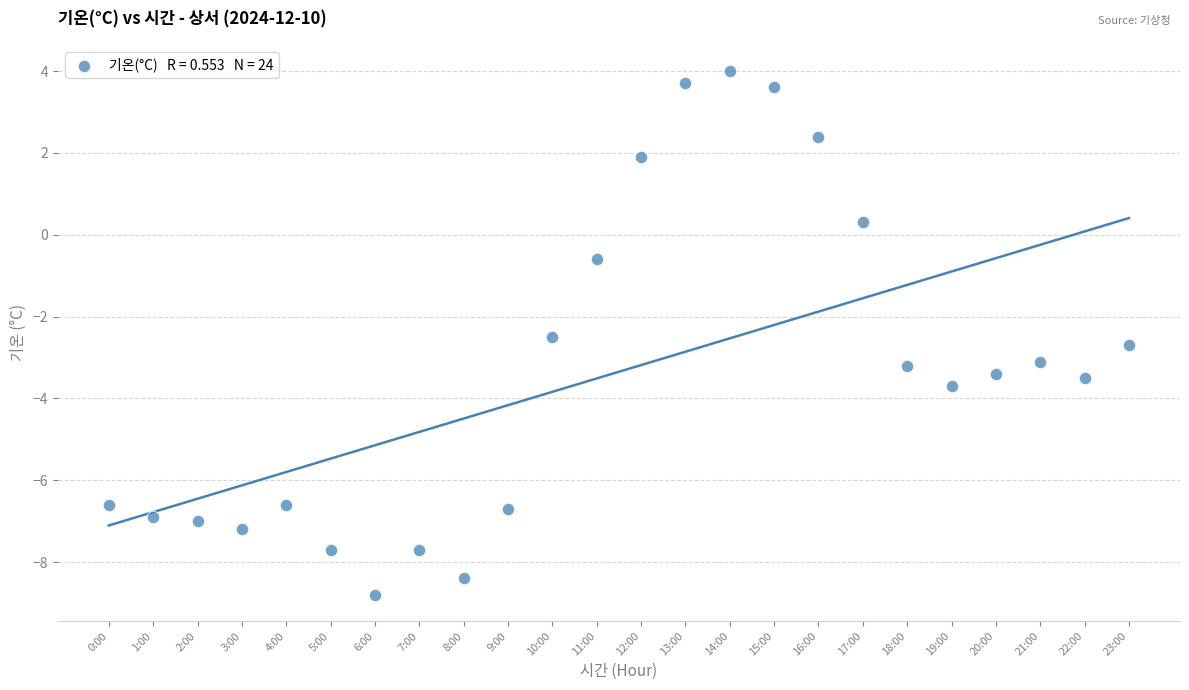

What Y value in the scatter plot is closest to -2?

-2.5